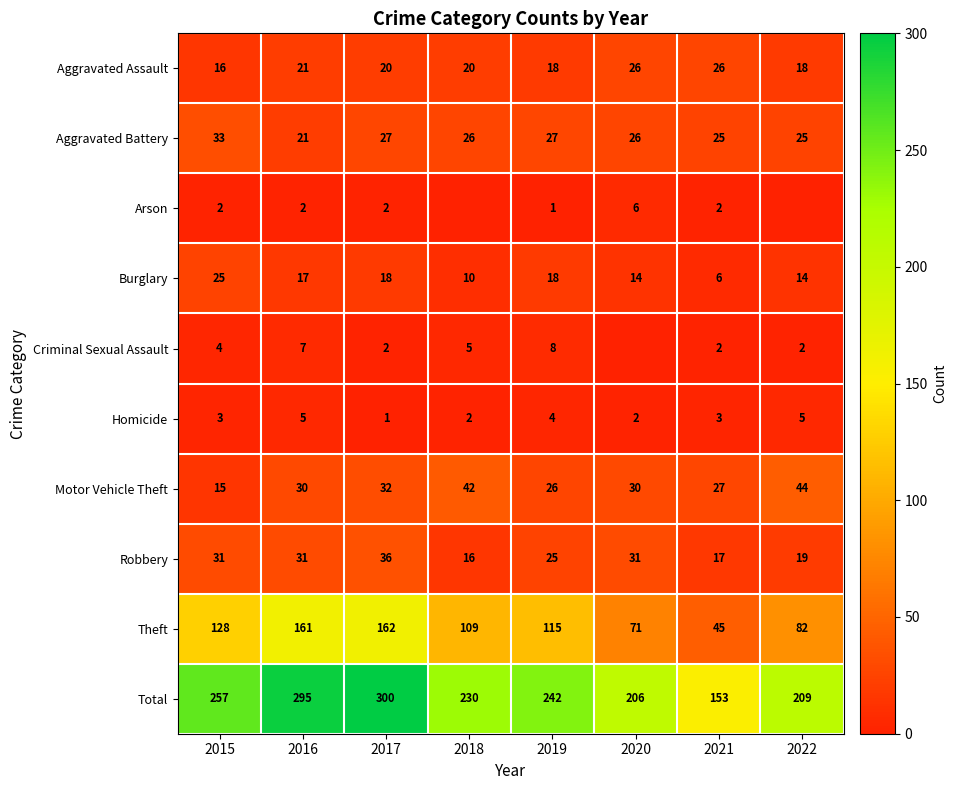

At which label is Theft closest to 103?

2018